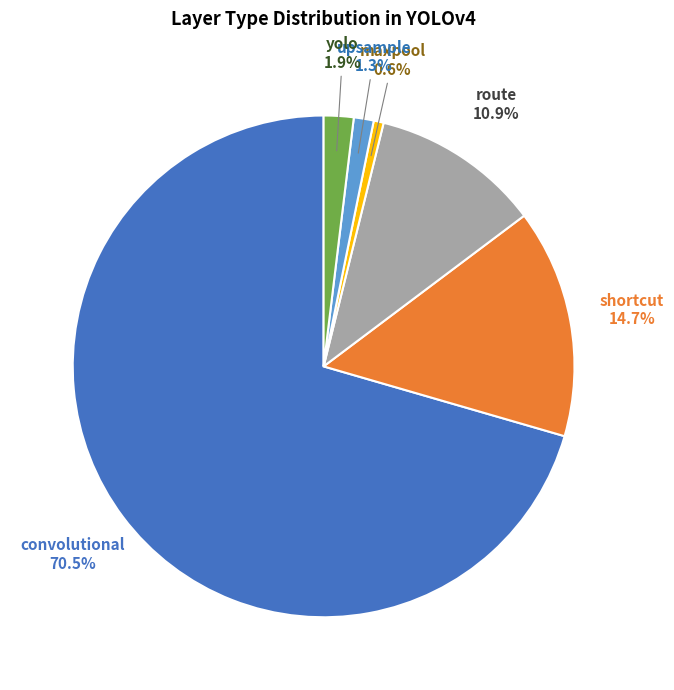

Count the number of slices in the pie.

6